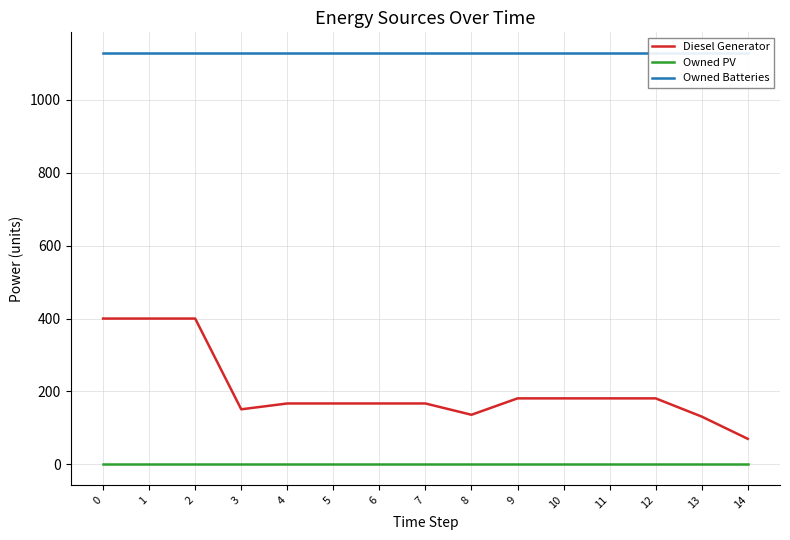

Which series has the largest range (max minus min)?

Diesel Generator